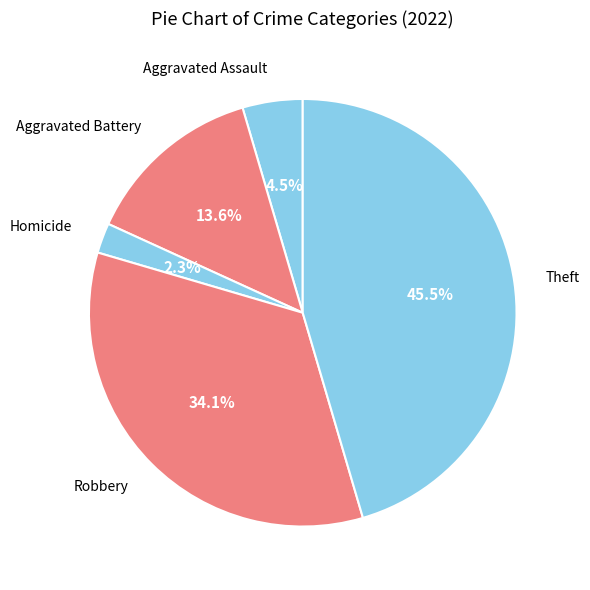

Which category has the smallest portion of the pie?

Homicide